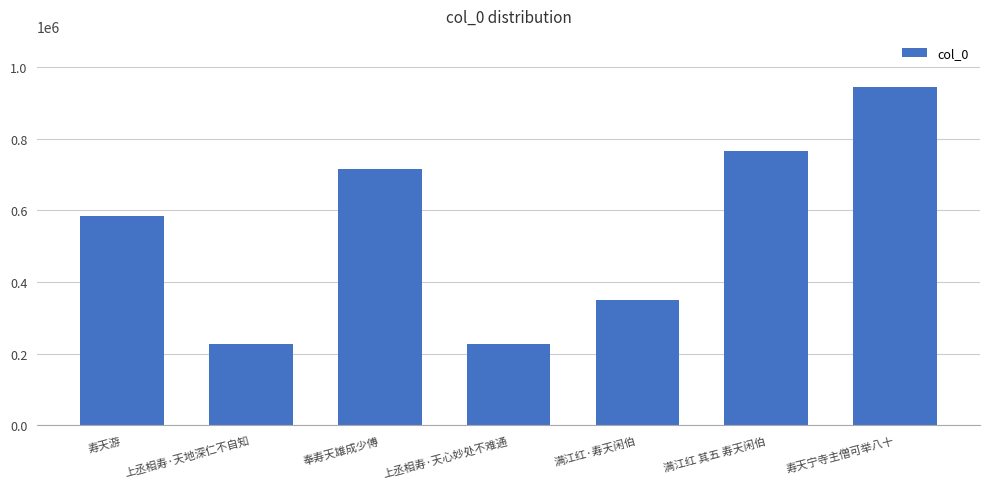

True or false: the data shows 1364726 at 寿天宁寺主僧可举八十.

False